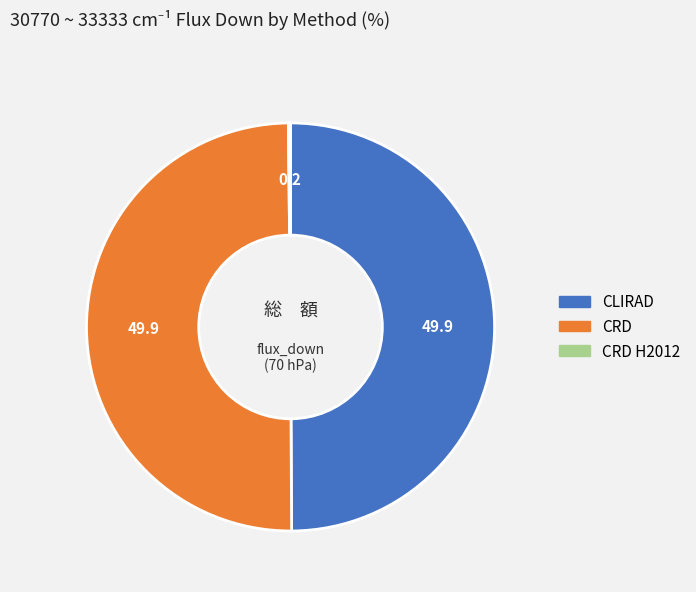

The CLIRAD slice represents 50% of the pie. True or false?

True